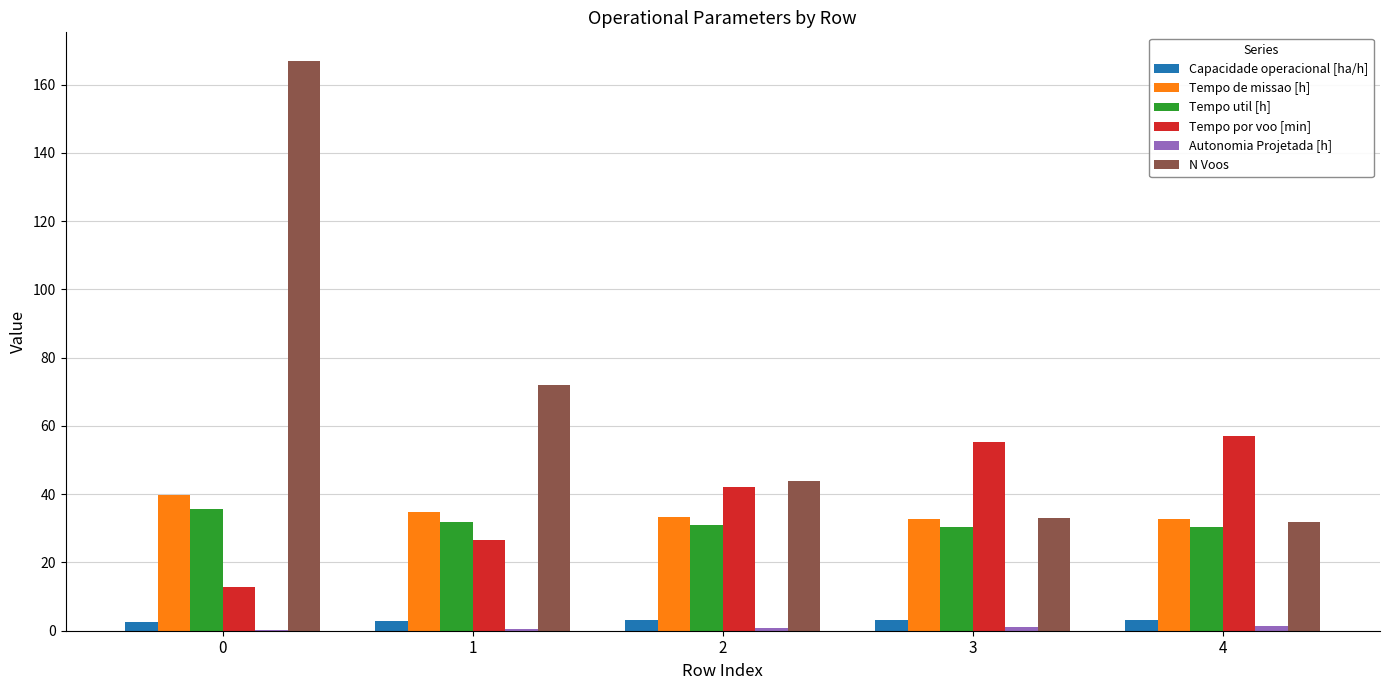

The Capacidade operacional [ha/h] series shows 3.1 at 3. True or false?

True